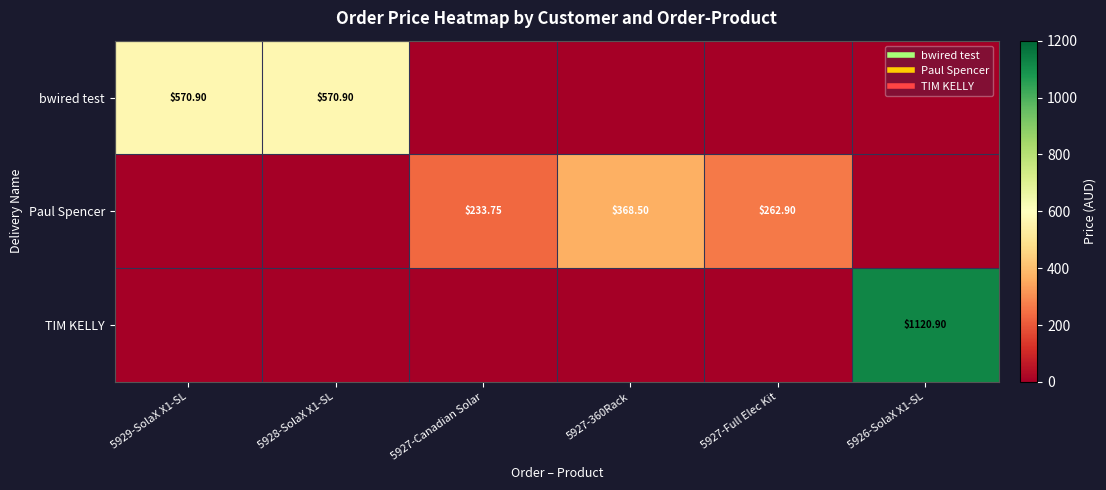

What is the highest value of the bwired test series?

570.9